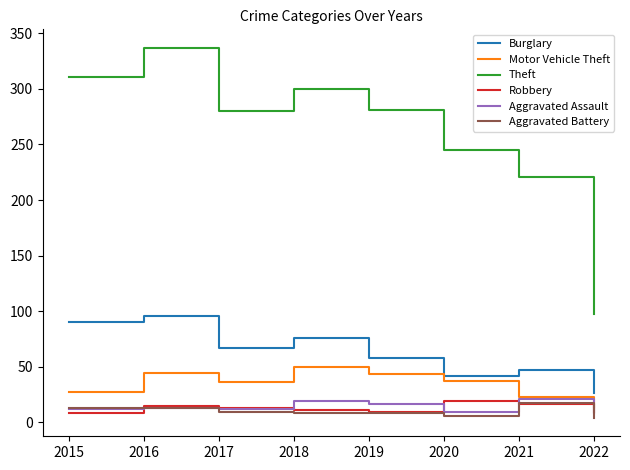

At how many categories does at least one series exceed 21?

8